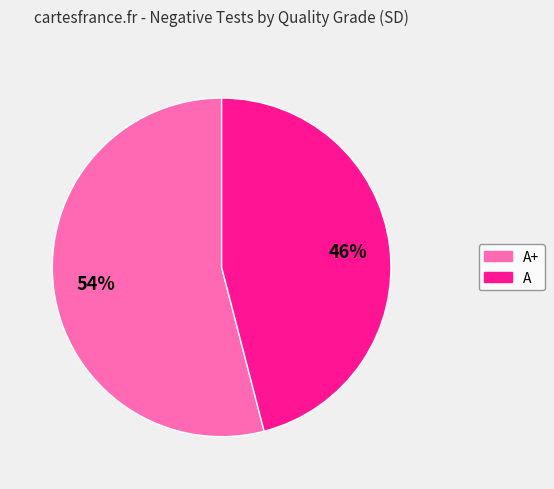

To the nearest percent, what is the difference between the largest and smallest slice percentages?

8%